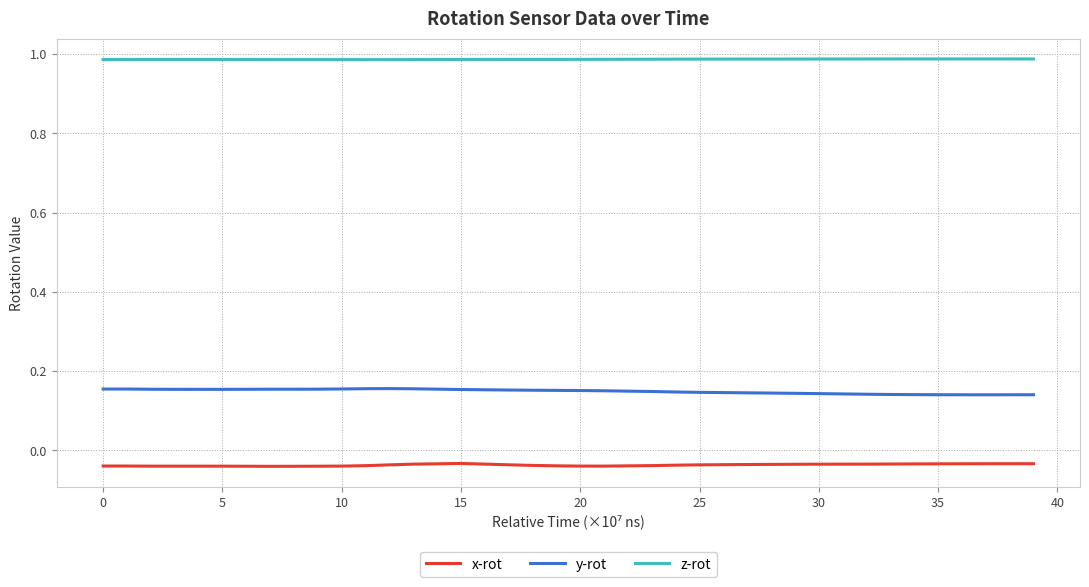

True or false: y-rot and x-rot intersect in this chart.

False